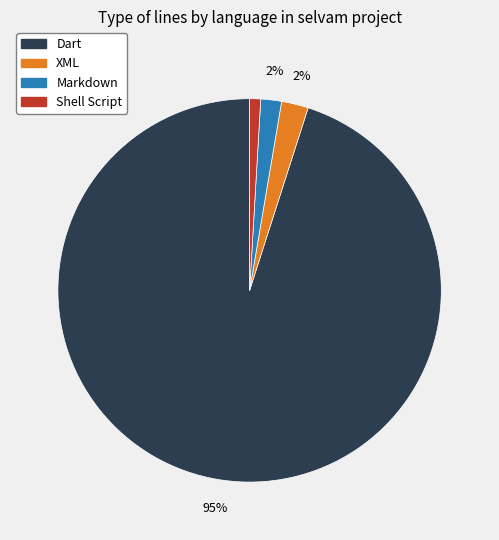

Is there any slice that represents more than half of the pie?

Yes